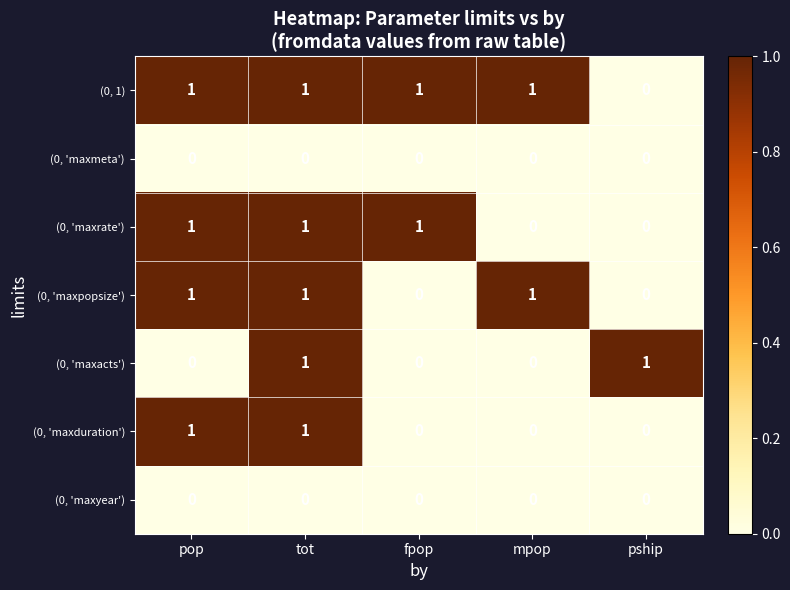

Is it true that (0, 'maxmeta') equals 0 at tot?

True